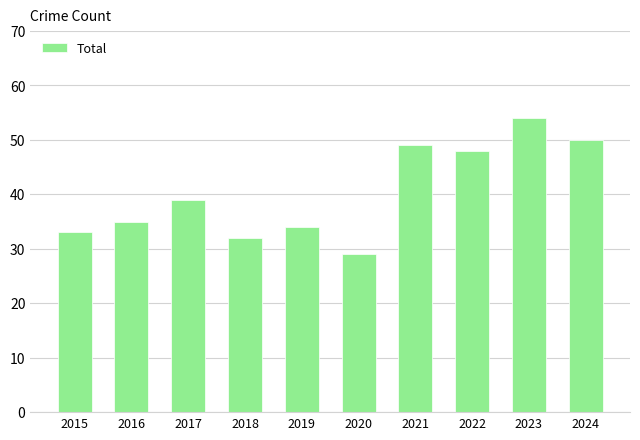

Which has a higher value, 2023 or 2024?

2023